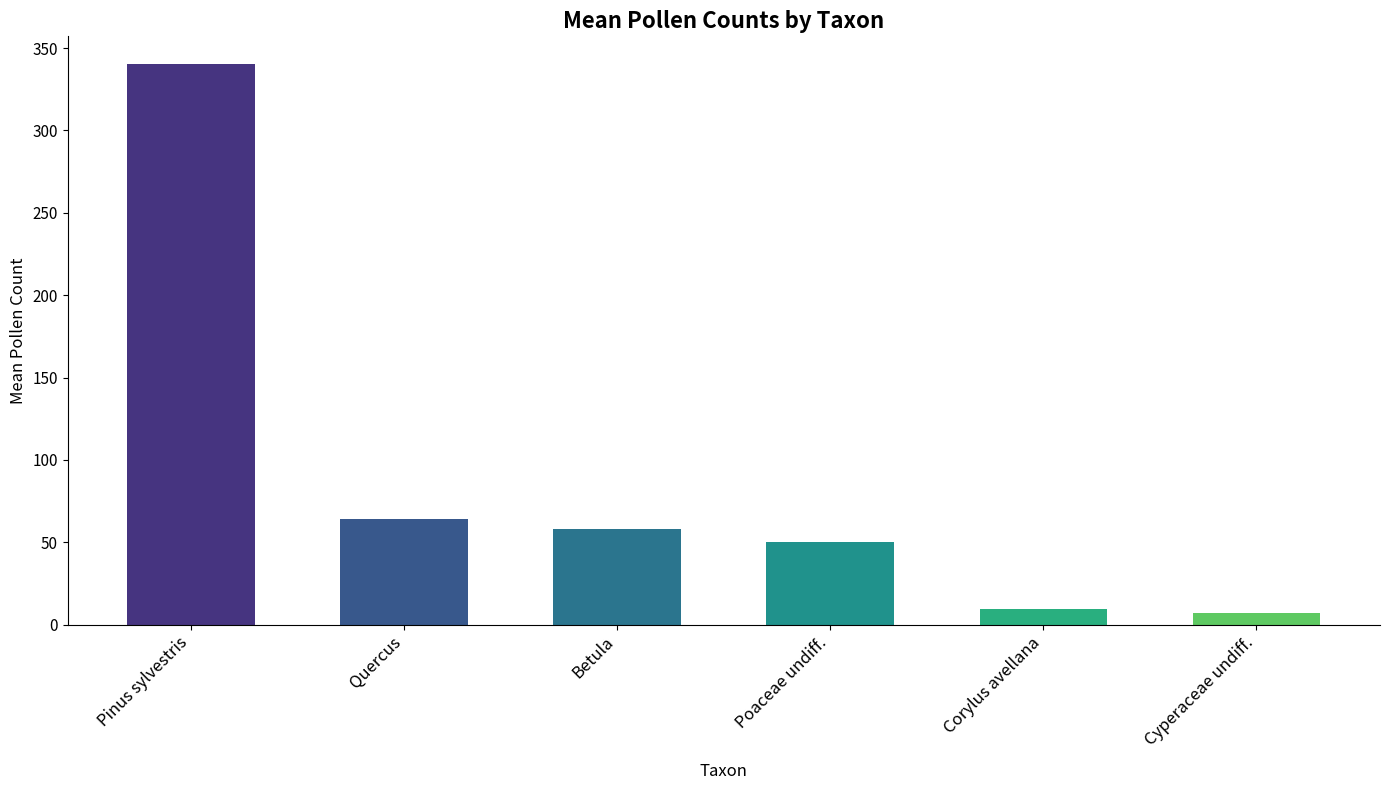

Between Poaceae undiff. and Pinus sylvestris, which is larger?

Pinus sylvestris